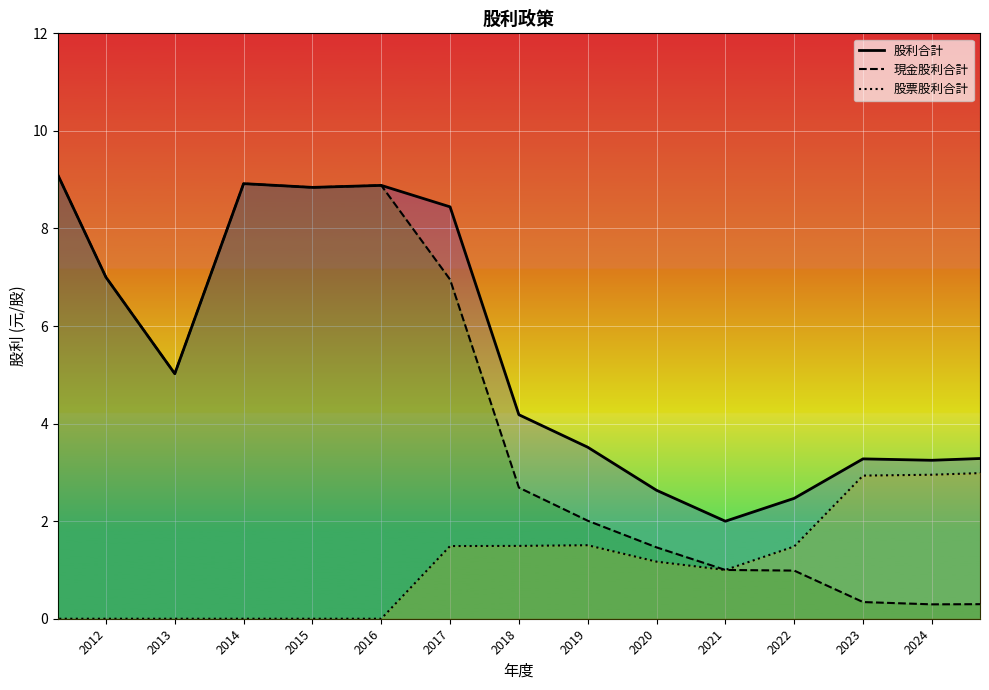

True or false: 現金股利合計 and 股利合計 cross at least once.

False